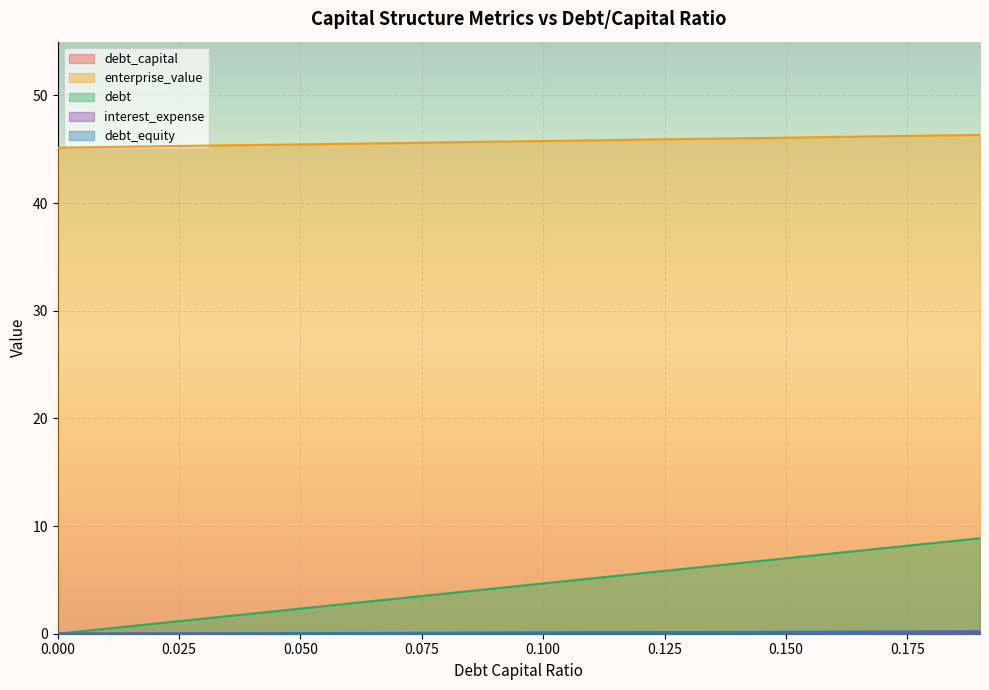

Is the value of enterprise_value at 0.11 greater than the value of debt_equity at 0.11?

Yes